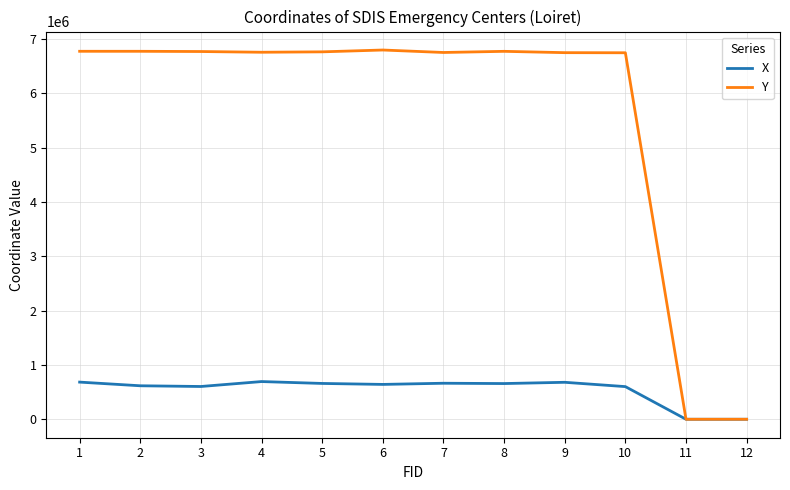

At how many categories does at least one series exceed 4802808?

10